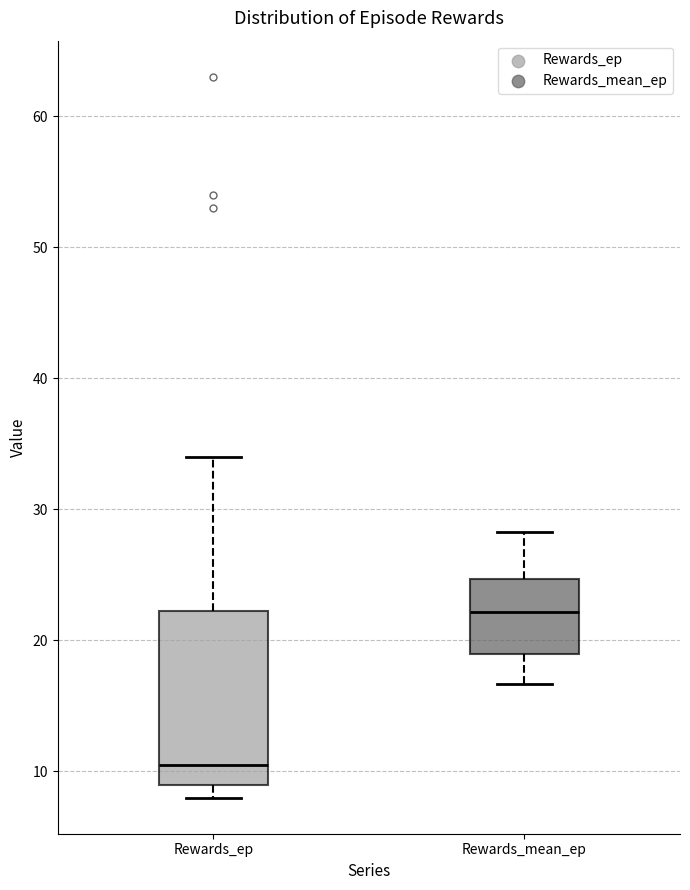

Where is the upper edge of the box for Rewards_ep on the y-axis? The values are not printed on the chart, so give them approximately, as read against the axis.

22